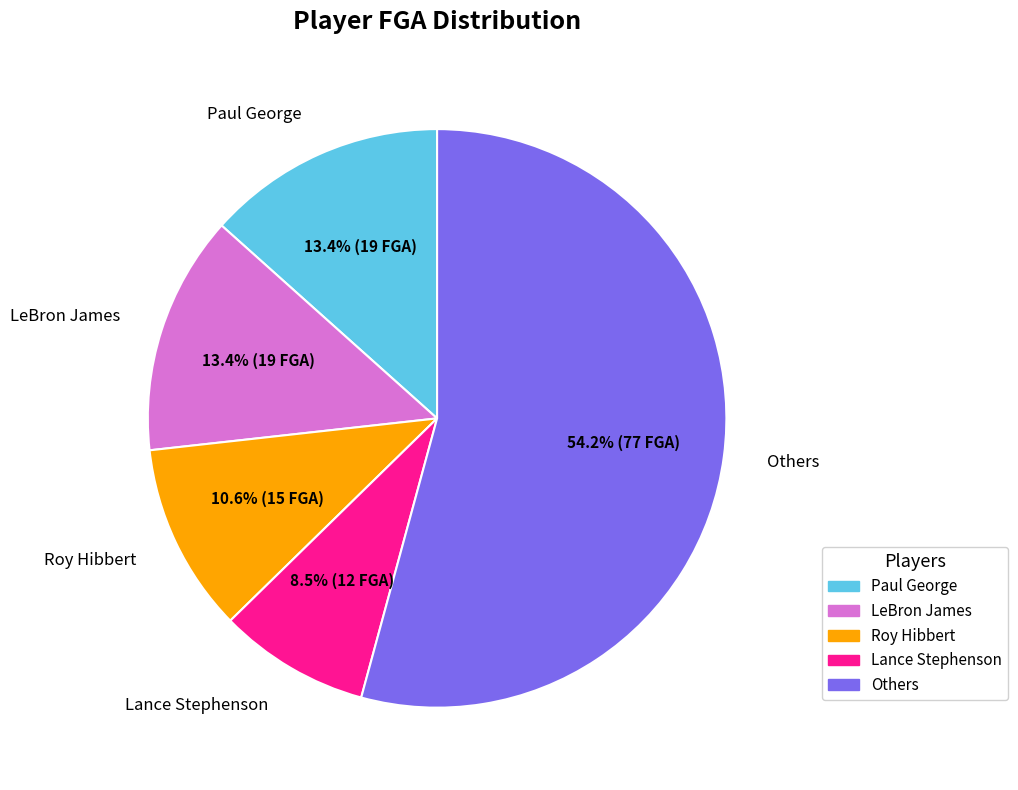

What percentage is NOT represented by Paul George?

86.6%